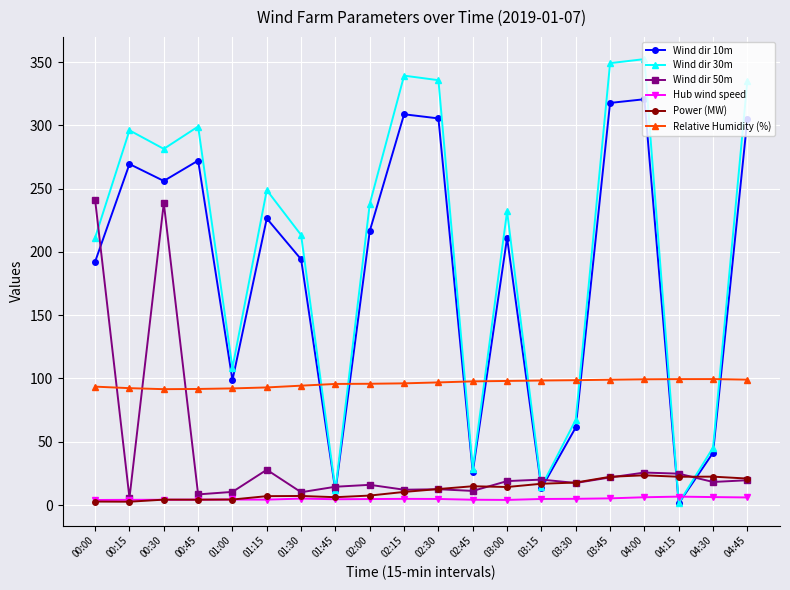

How many intersections are there between Relative Humidity (%) and Wind dir 50m?

3